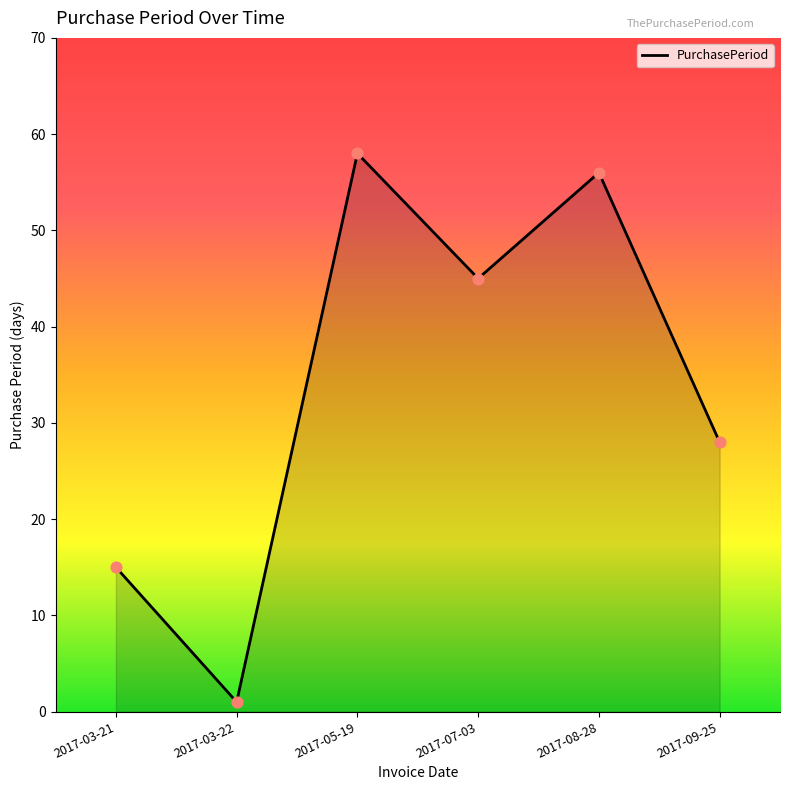

What is the change in value from 2017-05-19 to 2017-08-28?

-2